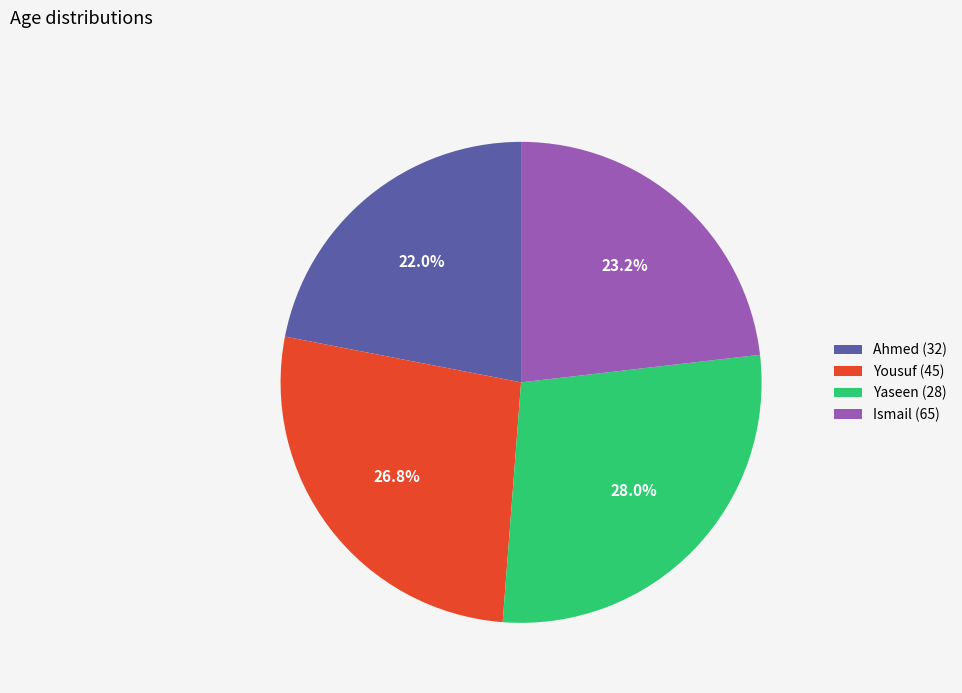

What portion of the pie excludes Ismail (65)?

76.8%